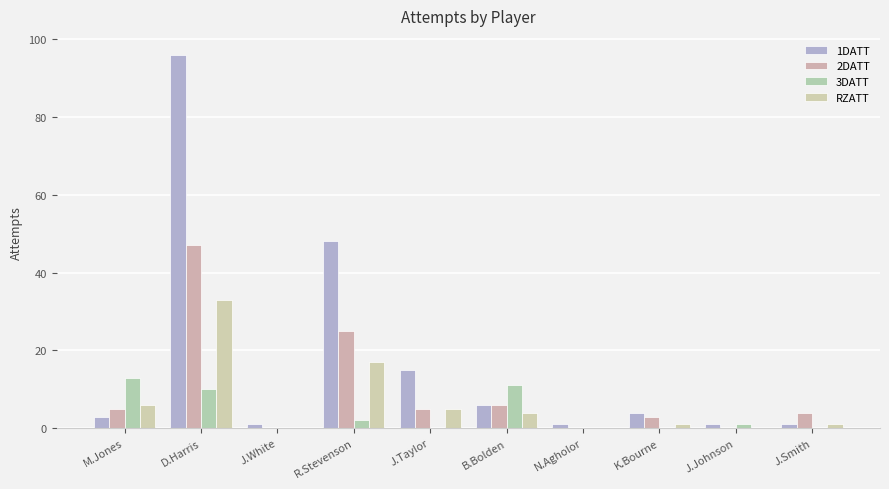

At which label does 1DATT first exceed 4?

D.Harris